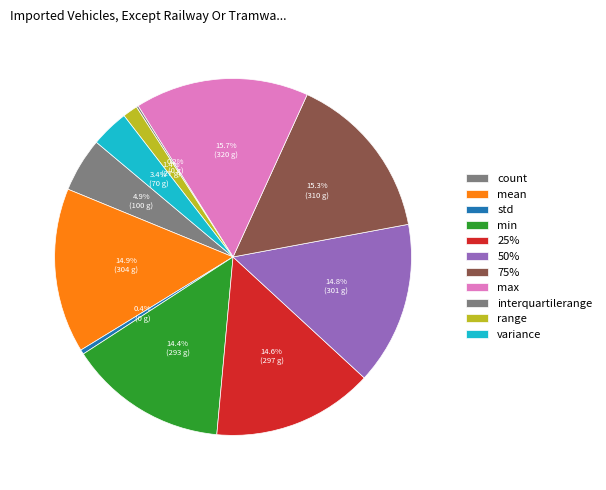

Which category has the biggest portion of the pie?

max